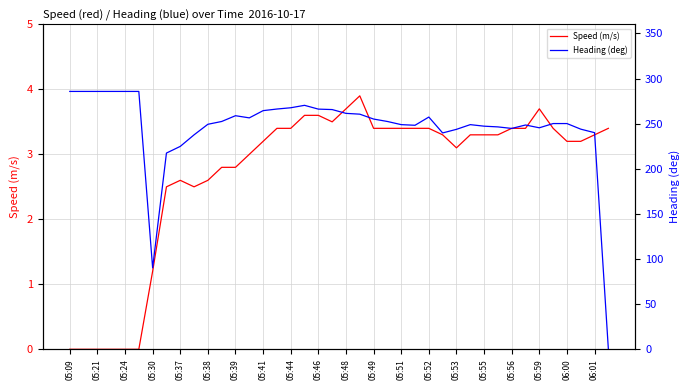

At which category is the sum across all series the highest?

05:09